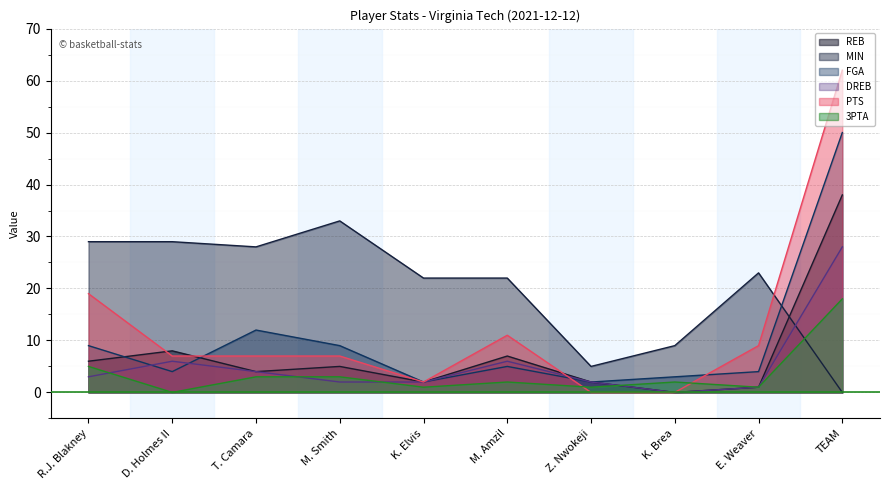

What is the label of the 3rd point from the right?

K. Brea